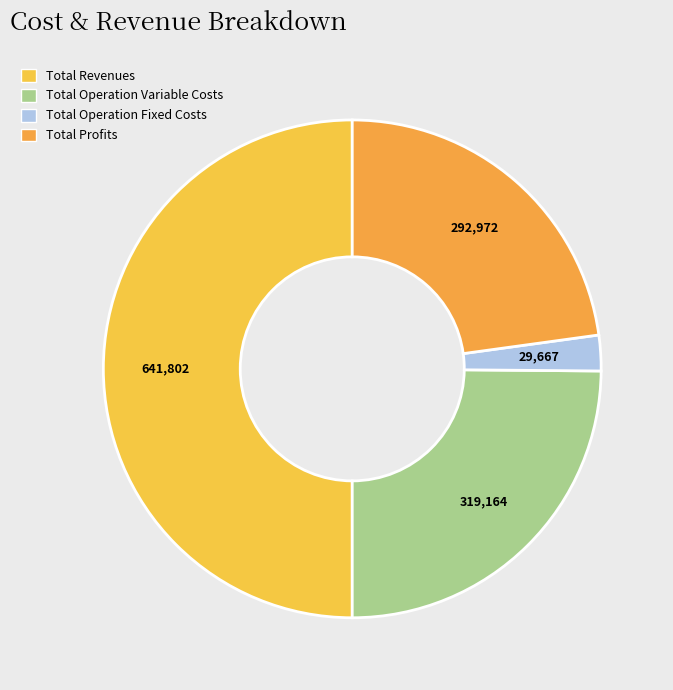

How many slices are in this pie chart?

4